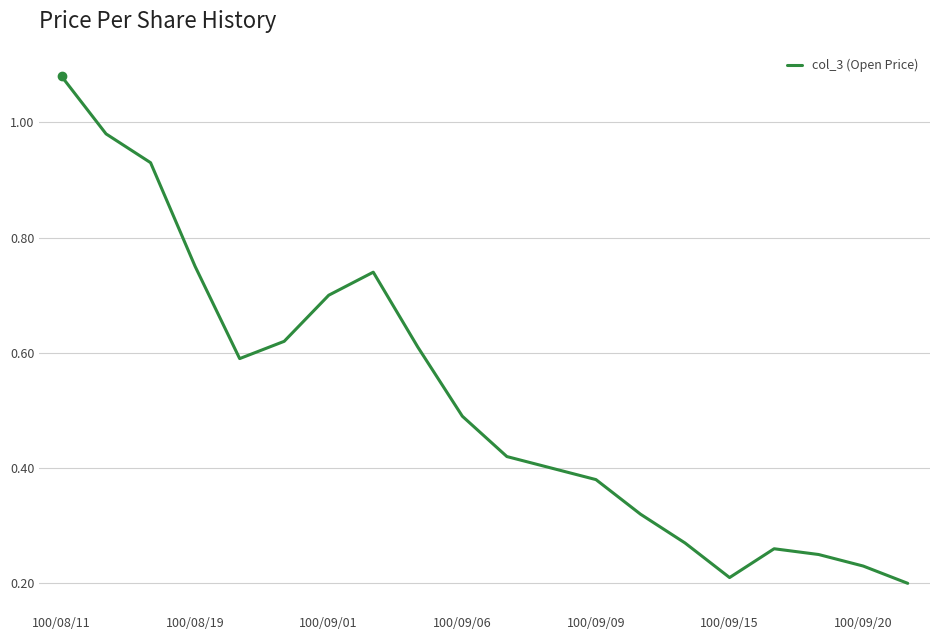

How many lines are shown in the chart?

1